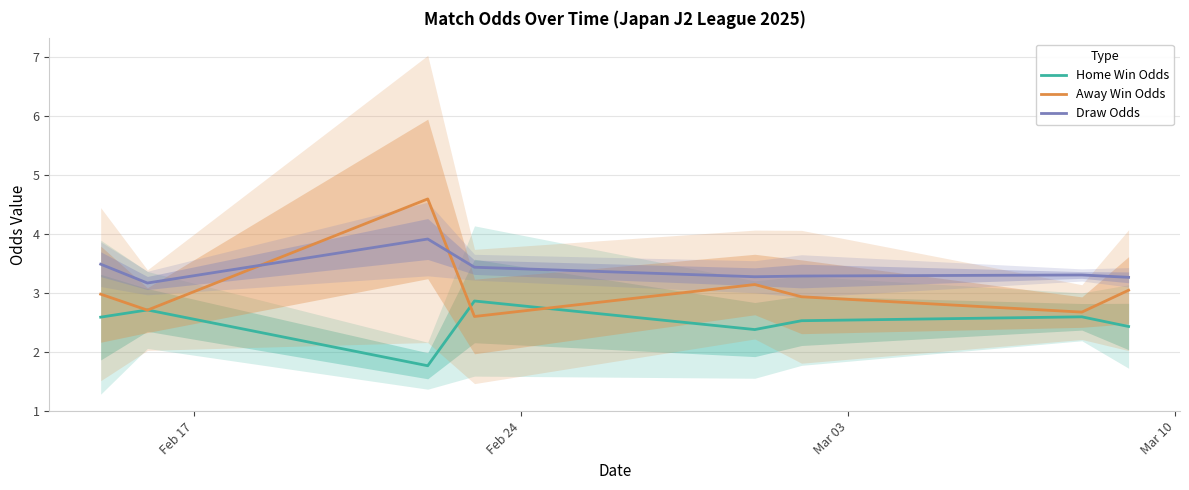

In Home Win Odds, how many points are lower than both neighbors (excluding endpoints)?

2